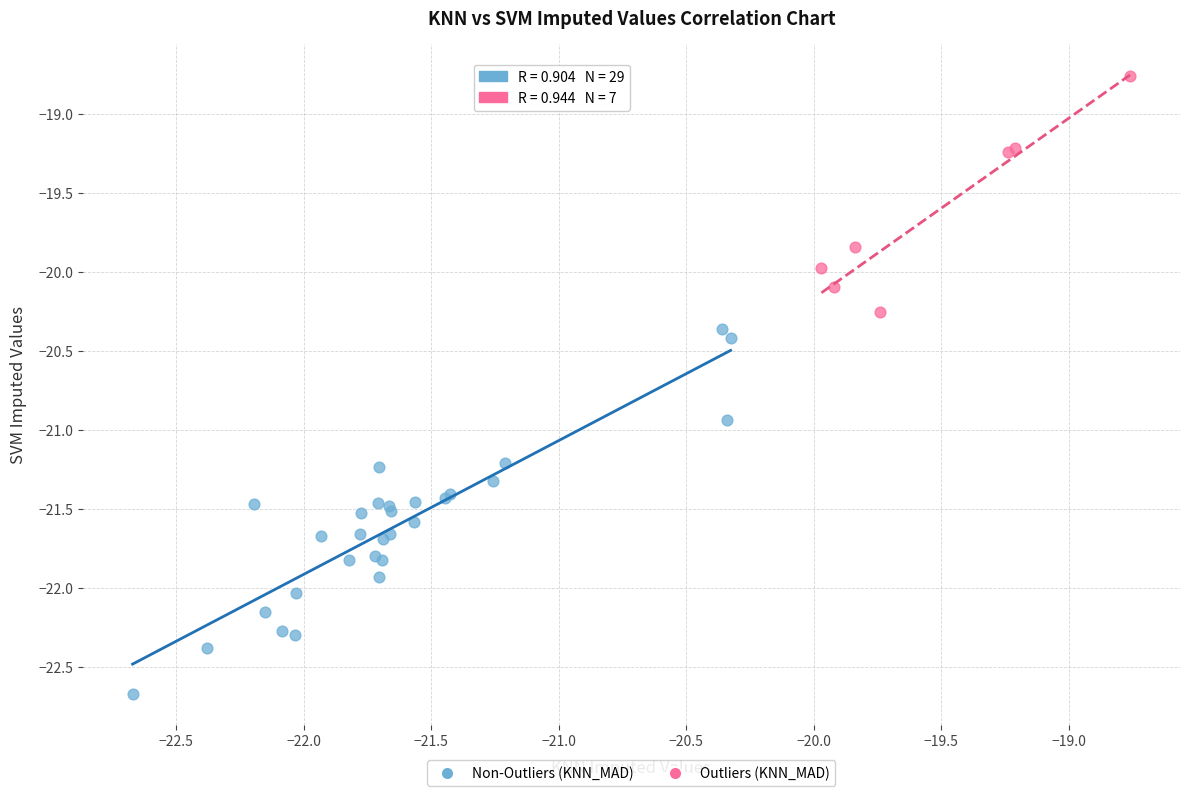

Which series has the widest spread of Y values?

Non-Outliers (KNN_MAD)